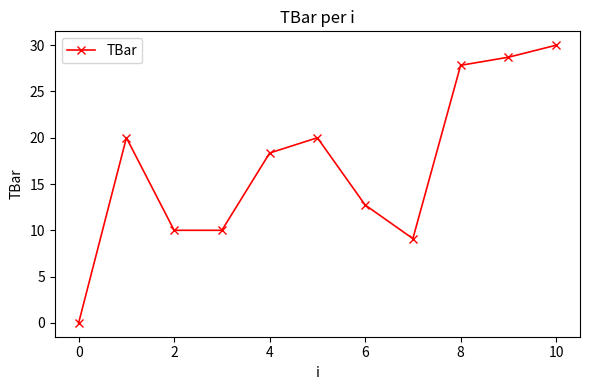

What is the average value?

17.0